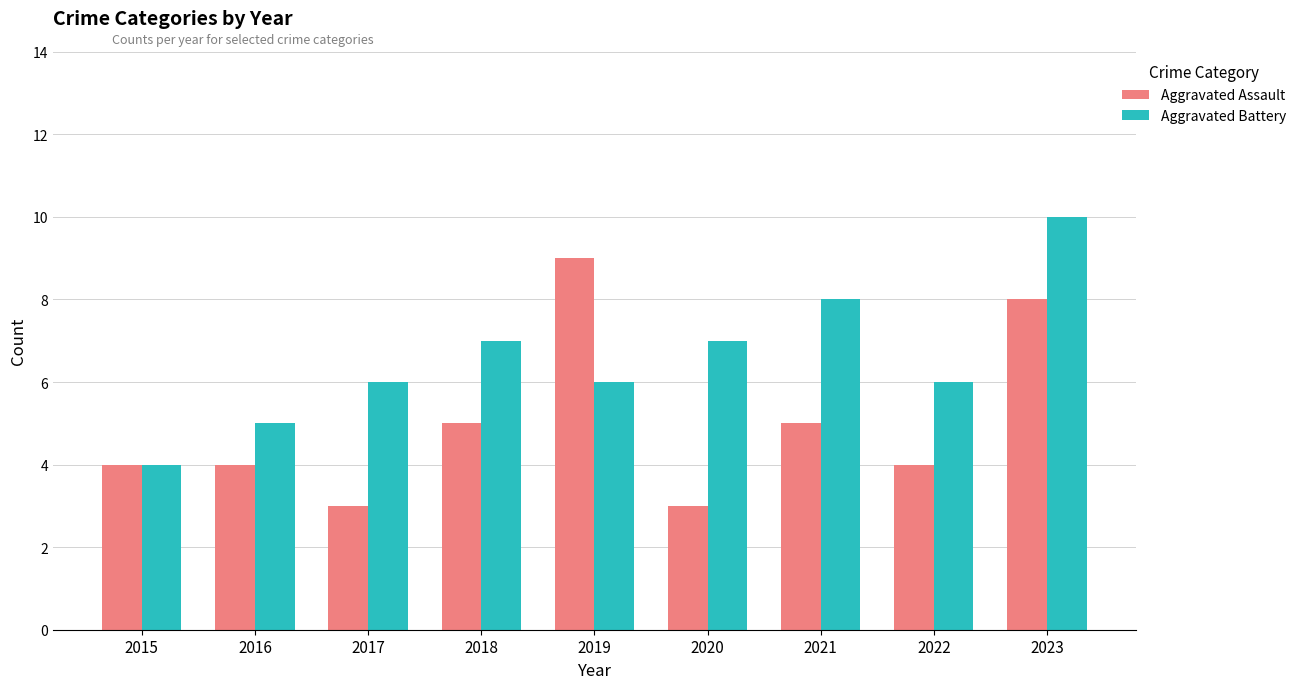

Reading left to right, extract all data points from this chart.

Aggravated Assault: 4	4	3	5	9	3	5	4	8
Aggravated Battery: 4	5	6	7	6	7	8	6	10